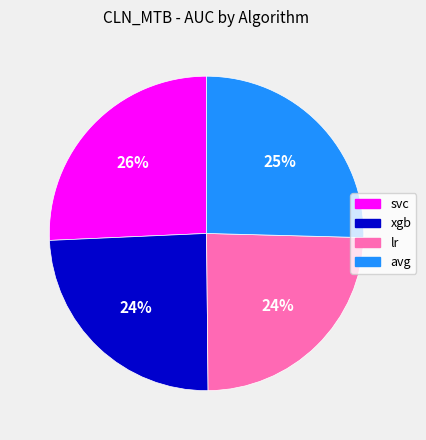

Is it true that lr is 16% of the pie?

False